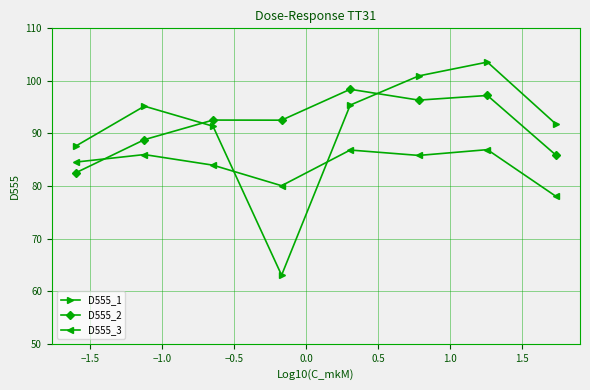

Rank the series by their maximum value, from highest to lowest.

D555_1, D555_2, D555_3